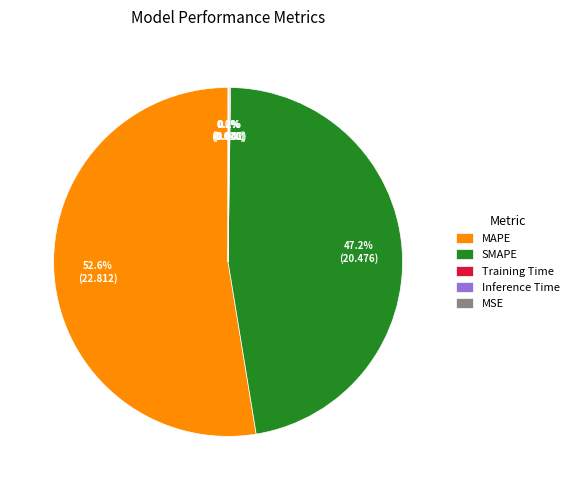

What percentage is the MAPE slice, to the nearest percent?

53%